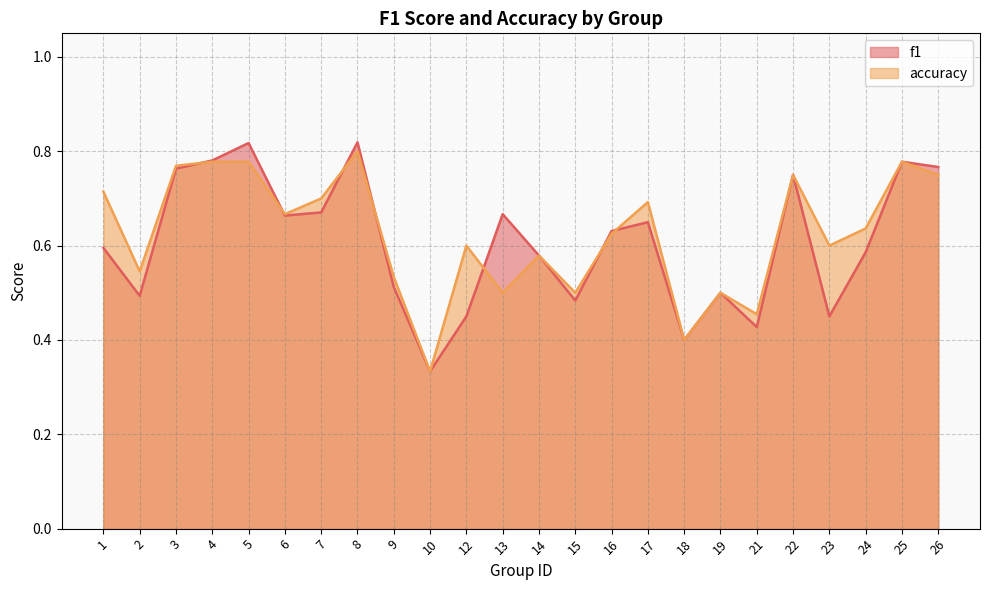

What is the value of the accuracy point at the 10th from the left?

0.3